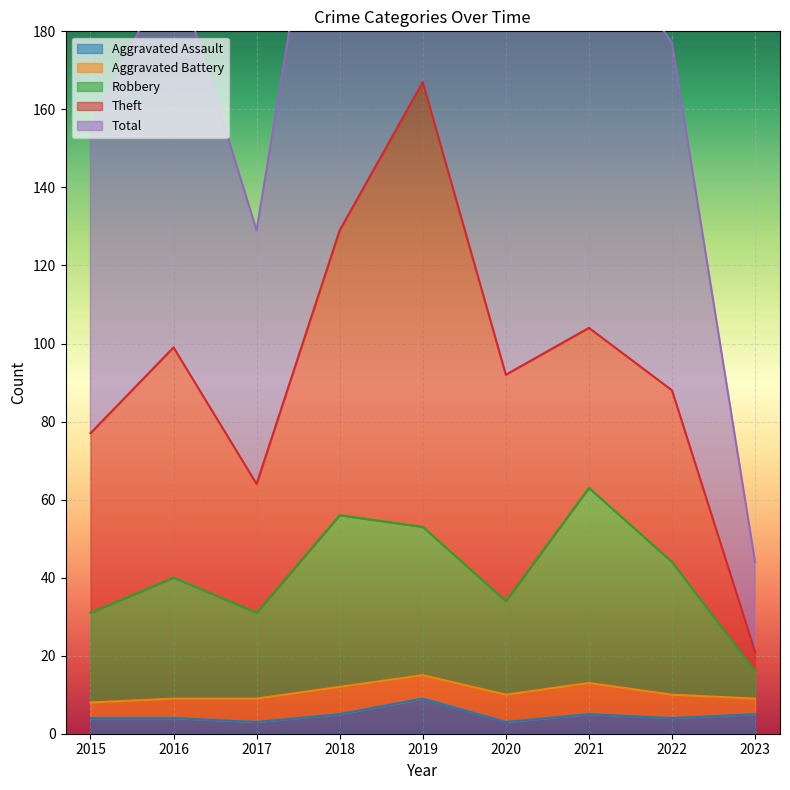

The value of Aggravated Assault at 2016 is 4. True or false?

True